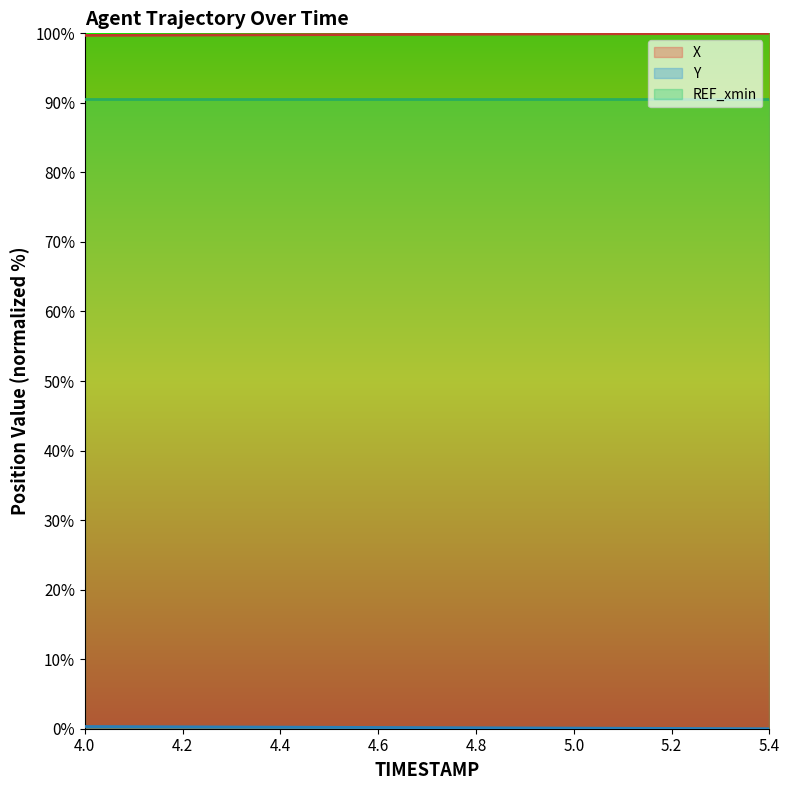

Which series changed the most between 4.2 and 4.9?

Y